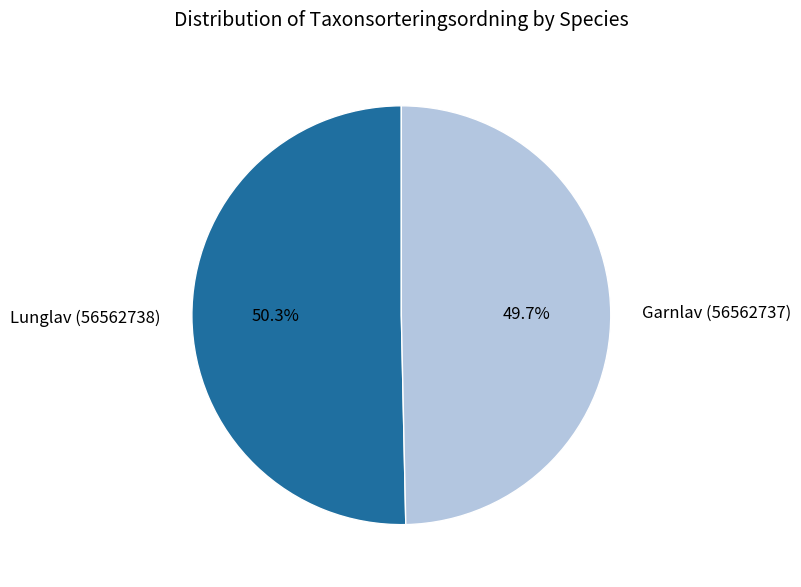

What is the largest slice in the pie chart?

Lunglav (56562738)